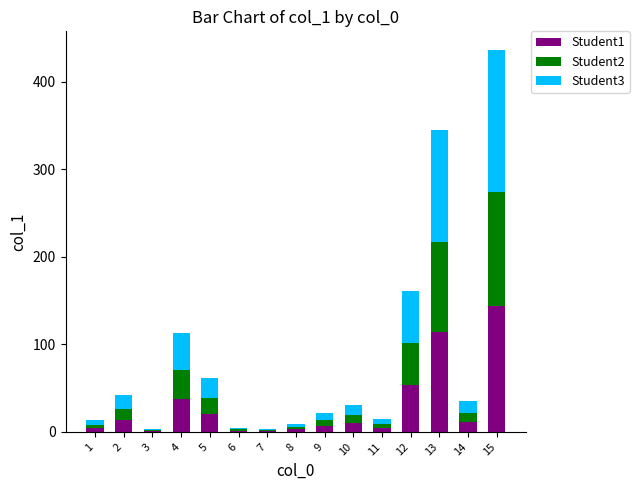

At which category is the sum across all series the highest?

15